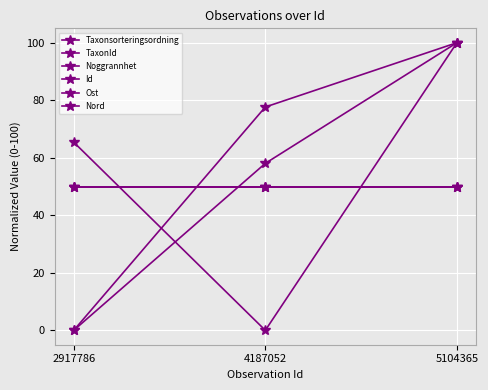

The Id series shows 58.0 at 4187052. True or false?

True